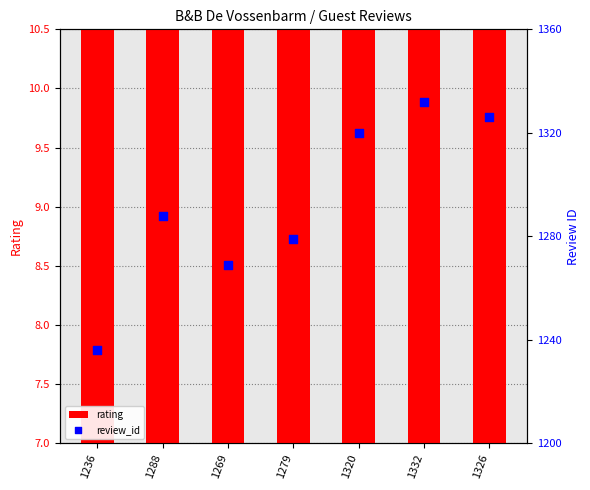

Which series has the largest total across all categories?

review_id